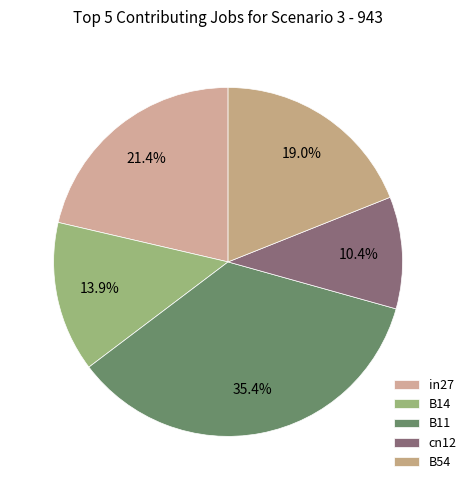

Combined, do in27 and B14 account for over 50%?

No